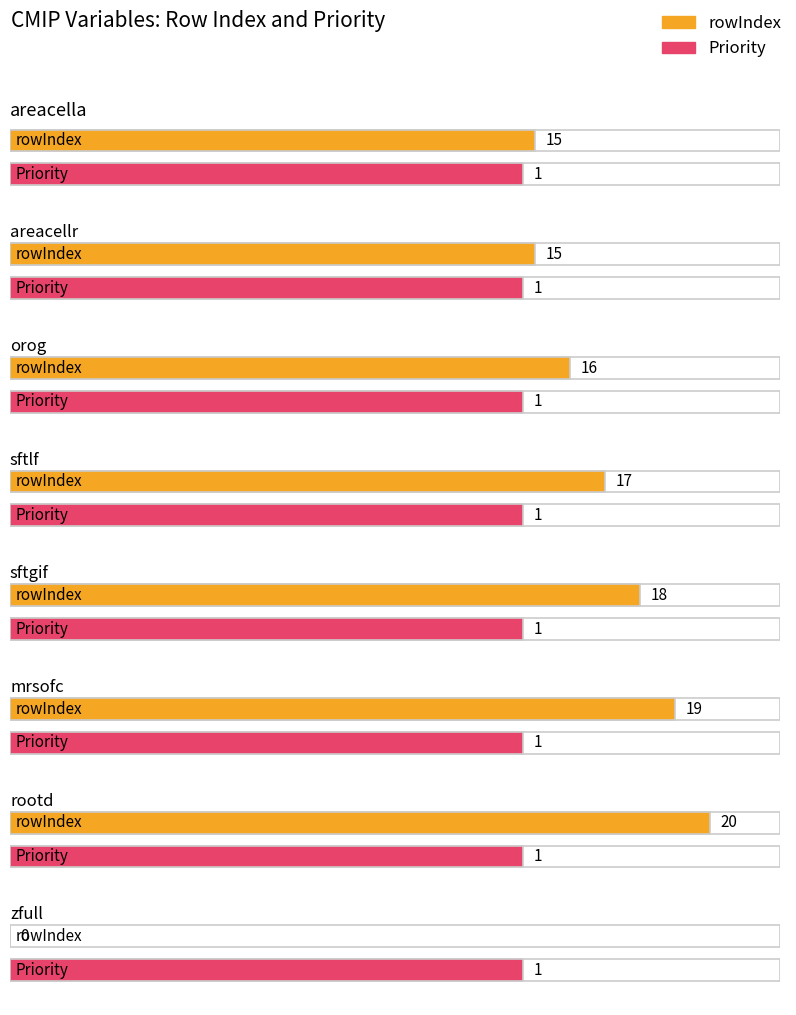

At which category is the sum across all series the highest?

rootd